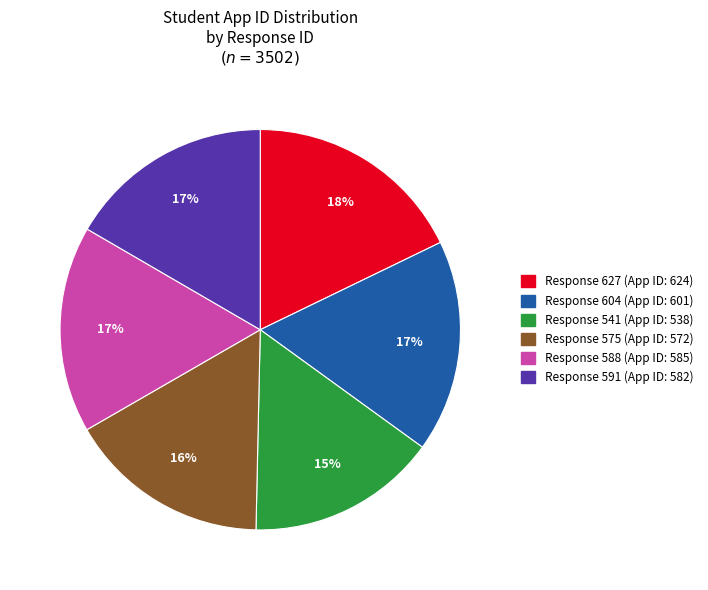

To the nearest percent, what is the average slice percentage?

17%